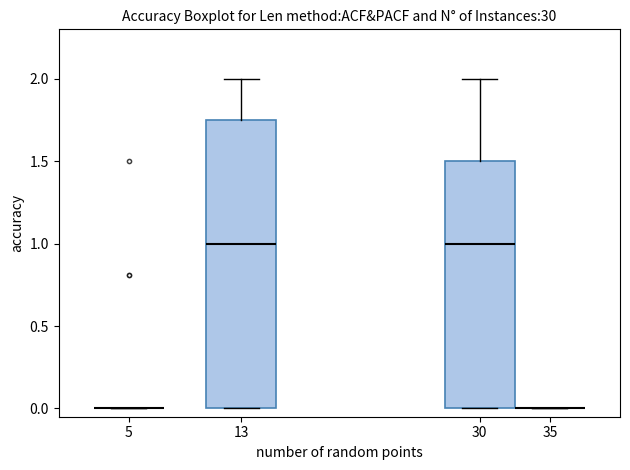

Reading left to right, read every box against the y-axis: the position of its median line, the range the box covers, and the ends of its whiskers. The values are not printed on the chart, so give them approximately, as read against the axis.

5: box collapsed to a line at 0.00, whiskers 0.00 to 0.00
13: median 1.00, box 0.00 to 1.75, whiskers 0.00 to 2.00
30: median 1.00, box 0.00 to 1.50, whiskers 0.00 to 2.00
35: box collapsed to a line at 0.00, whiskers 0.00 to 0.00